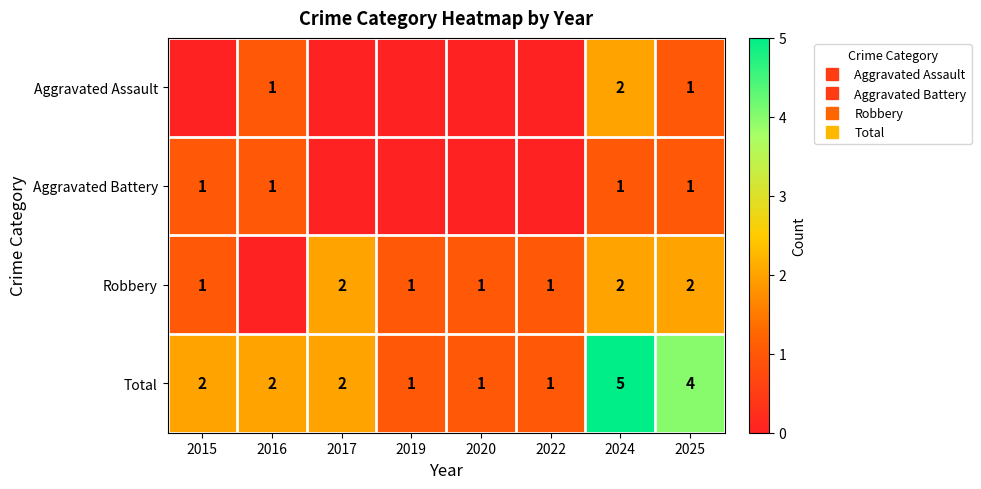

How many positive values does the Aggravated Assault series have?

3